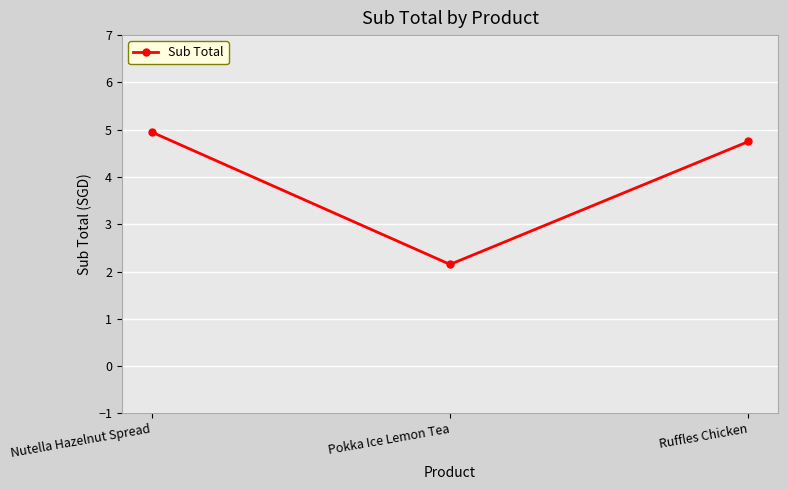

The value at Pokka Ice Lemon Tea is 2.1. True or false?

True